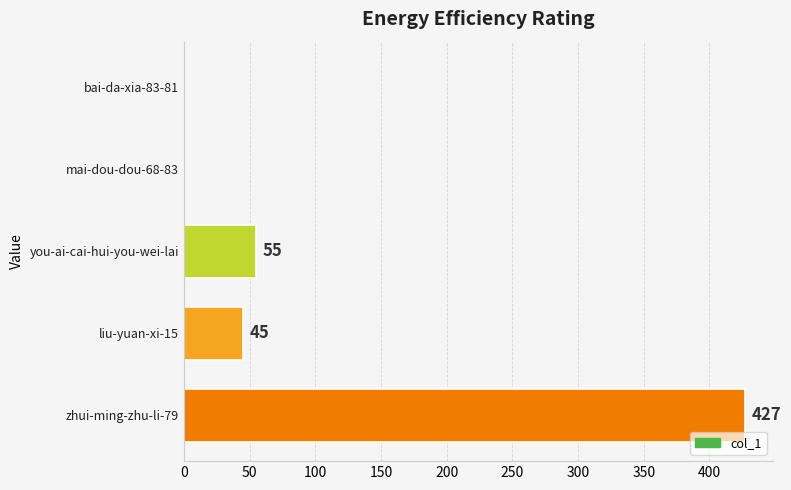

What is the sum of all values?

527